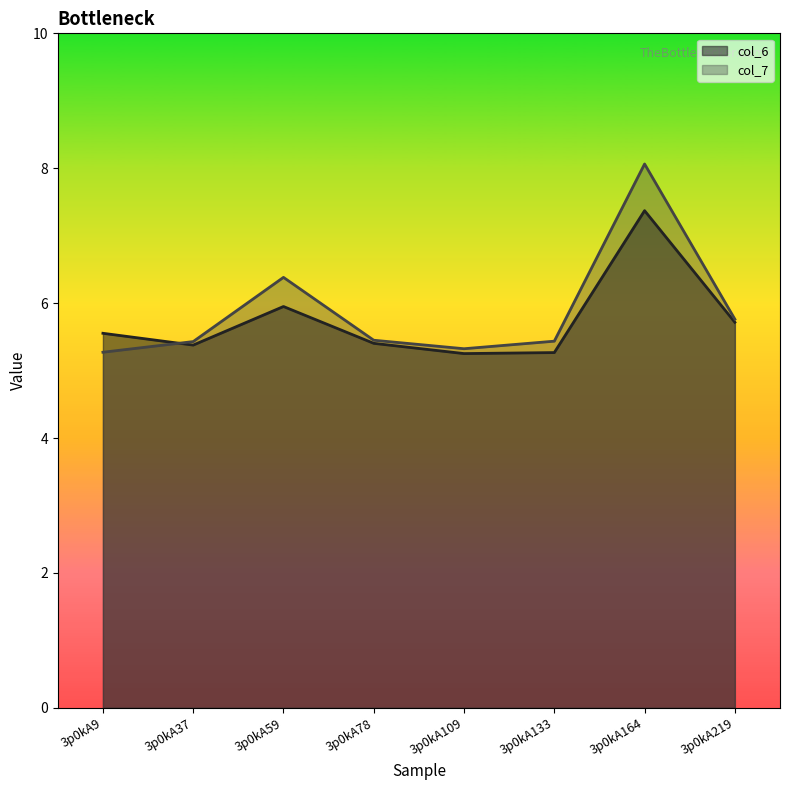

Which series ends up on top after the final intersection of col_7 and col_6?

col_7